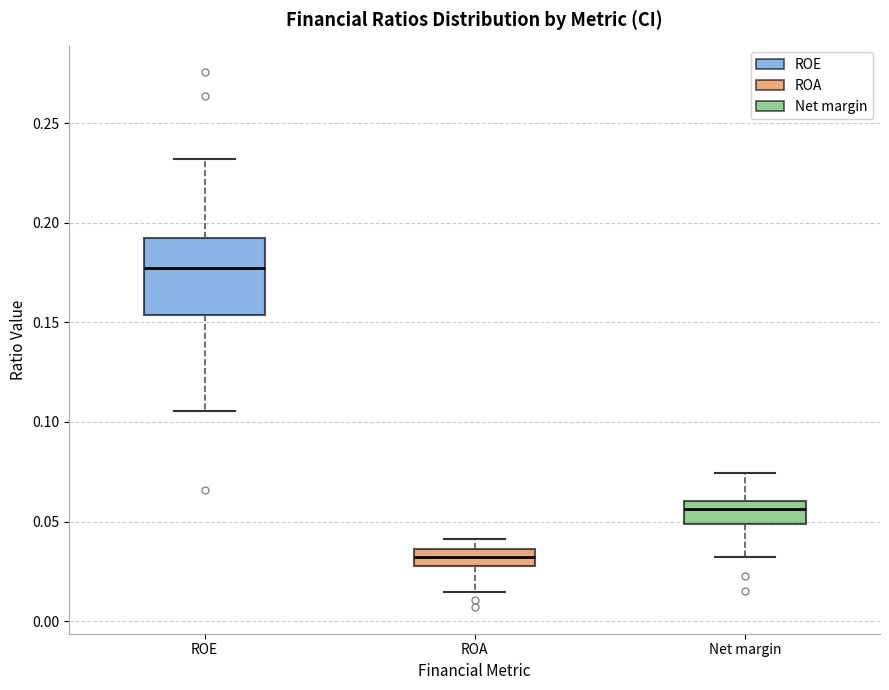

Reading left to right, read every box against the y-axis: the position of its median line, the range the box covers, and the ends of its whiskers. The values are not printed on the chart, so give them approximately, as read against the axis.

ROE: median 0.180, box 0.155 to 0.190, whiskers 0.105 to 0.230
ROA: median 0.030 (inside the box), box 0.030 to 0.035, whiskers 0.015 to 0.040
Net margin: median 0.055, box 0.050 to 0.060, whiskers 0.030 to 0.075